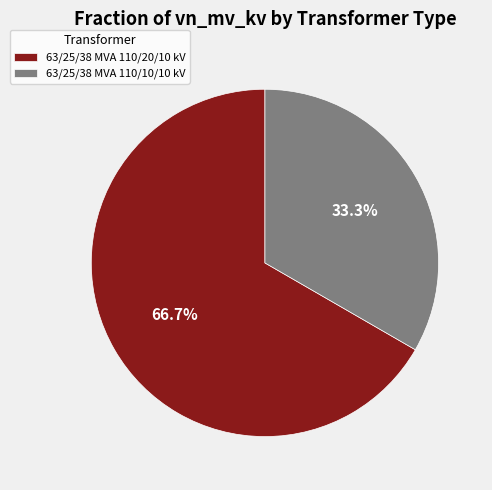

To the nearest percent, what is the difference between the 63/25/38 MVA 110/20/10 kV and 63/25/38 MVA 110/10/10 kV slice percentages?

33%